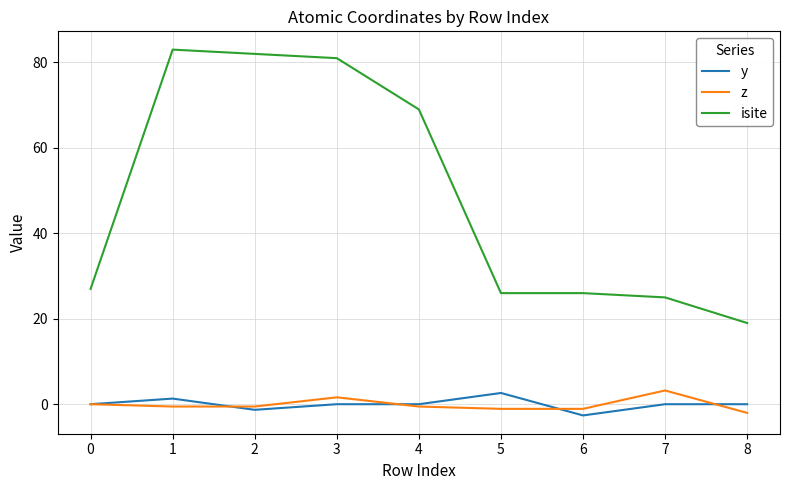

What is the difference between the second highest and minimum values in the z series?

3.6